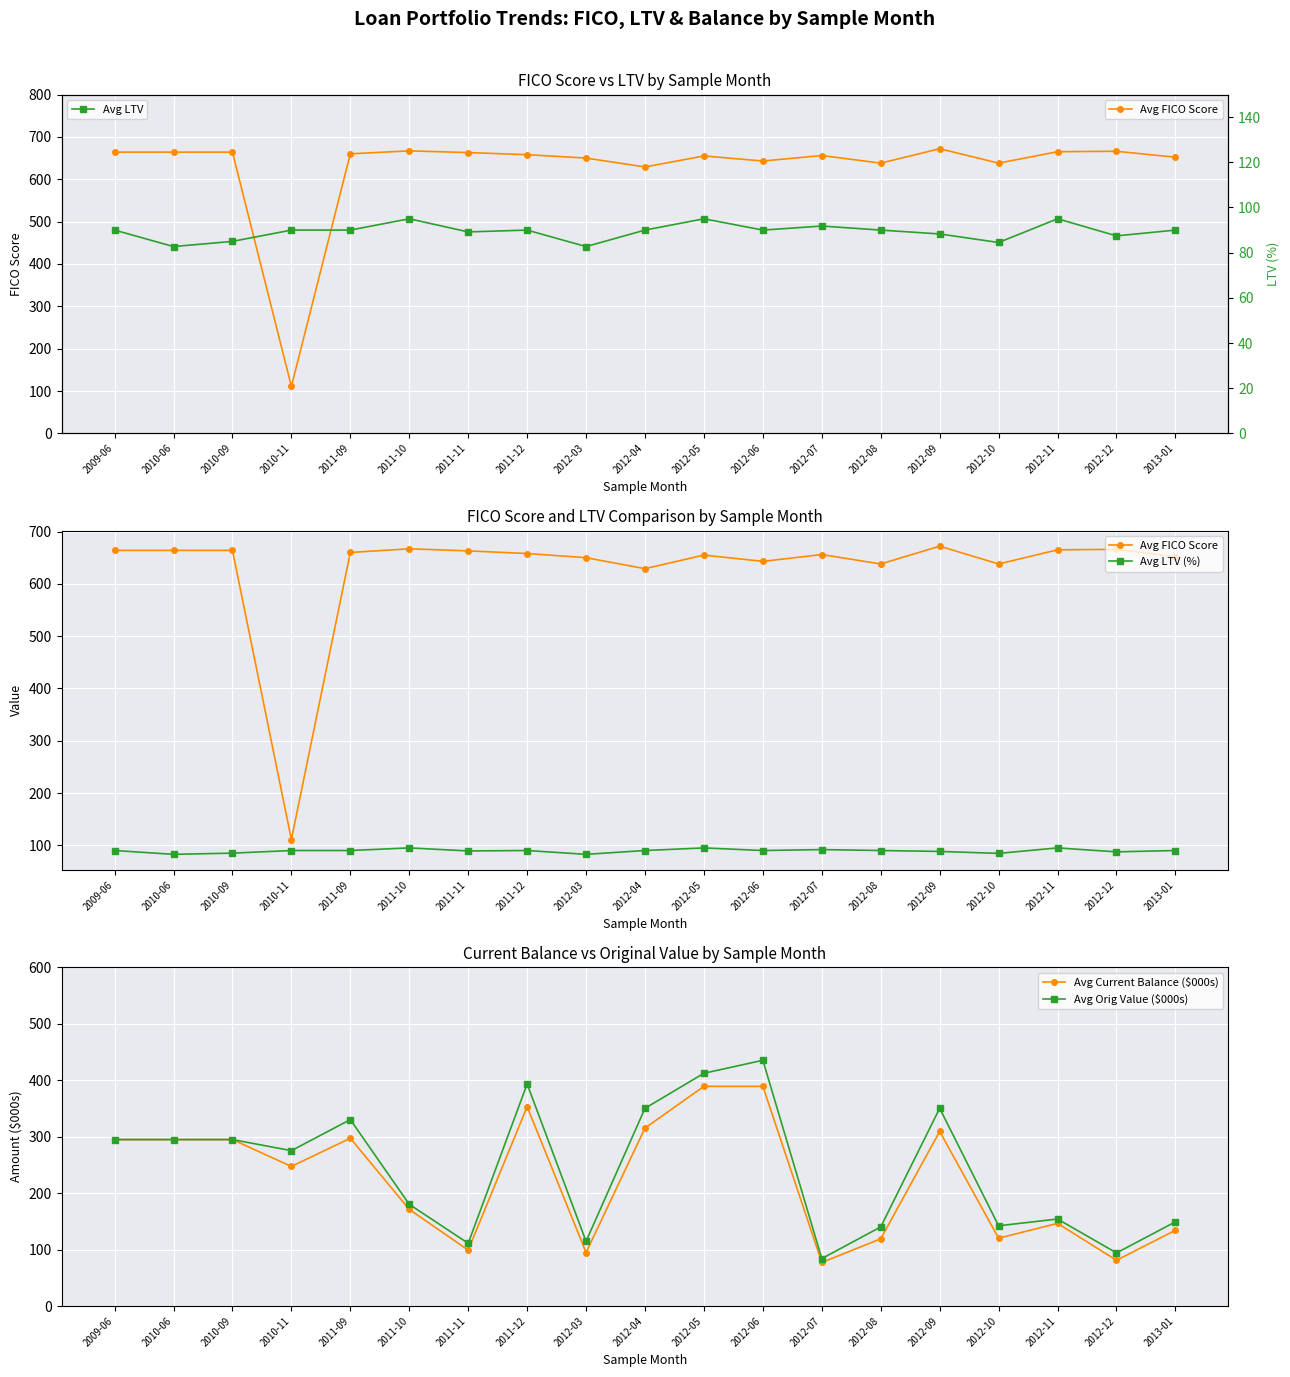

In Avg Current Balance ($000s), how many points are lower than both neighbors (excluding endpoints)?

6